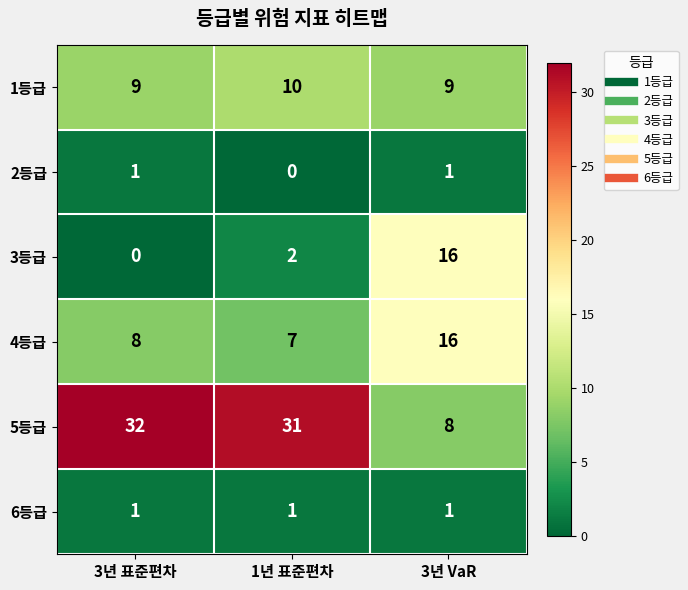

Reading left to right, what are all the values shown in this chart?

1등급: 3년 표준편차=9	1년 표준편차=10	3년 VaR=9
2등급: 3년 표준편차=1	1년 표준편차=0	3년 VaR=1
3등급: 3년 표준편차=0	1년 표준편차=2	3년 VaR=16
4등급: 3년 표준편차=8	1년 표준편차=7	3년 VaR=16
5등급: 3년 표준편차=32	1년 표준편차=31	3년 VaR=8
6등급: 3년 표준편차=1	1년 표준편차=1	3년 VaR=1